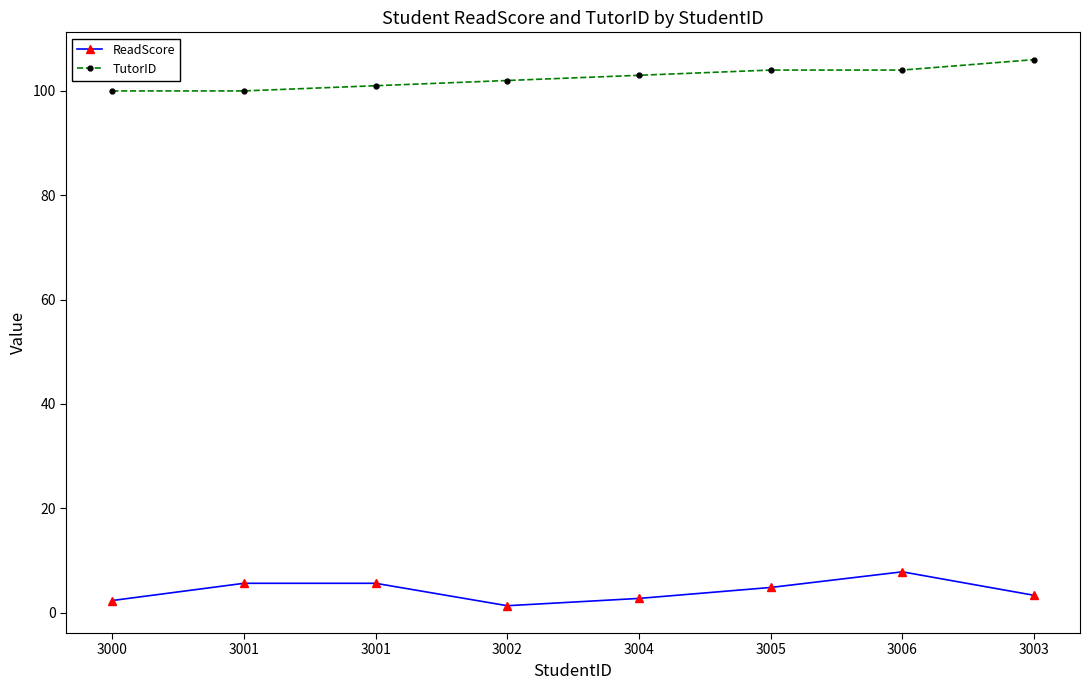

How many categories are shown in the chart?

8